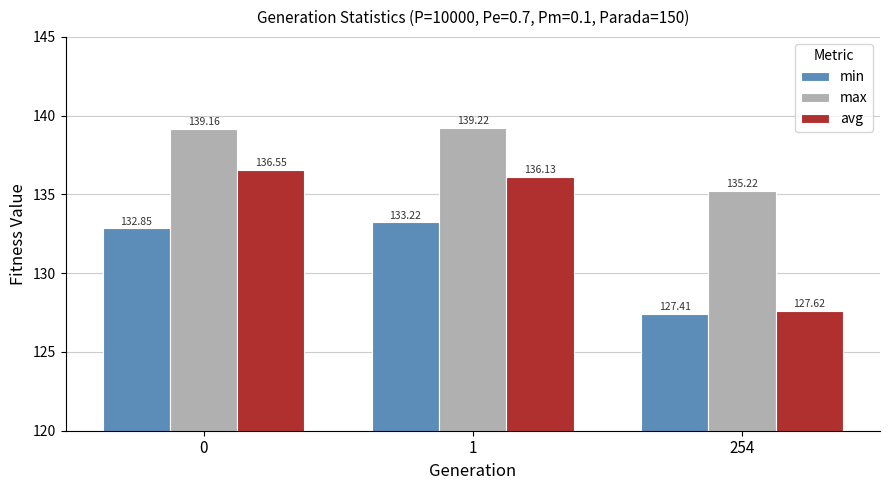

Which category has the highest value across all series?

1